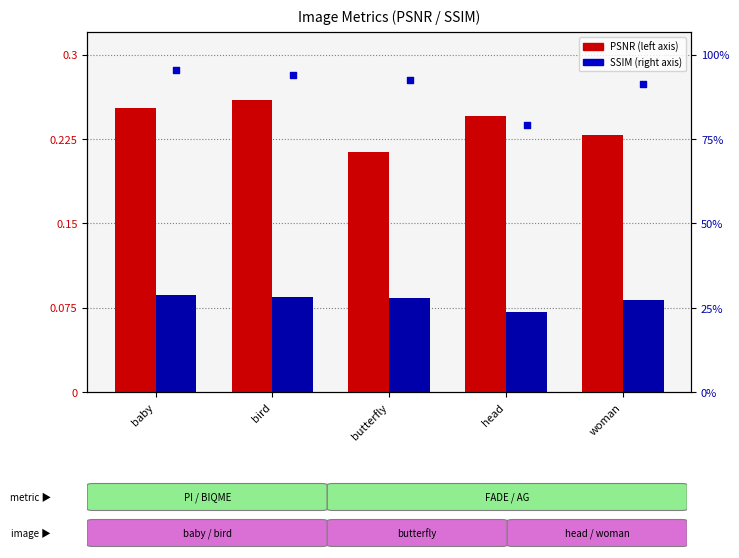

At which category is the sum across all series the highest?

baby